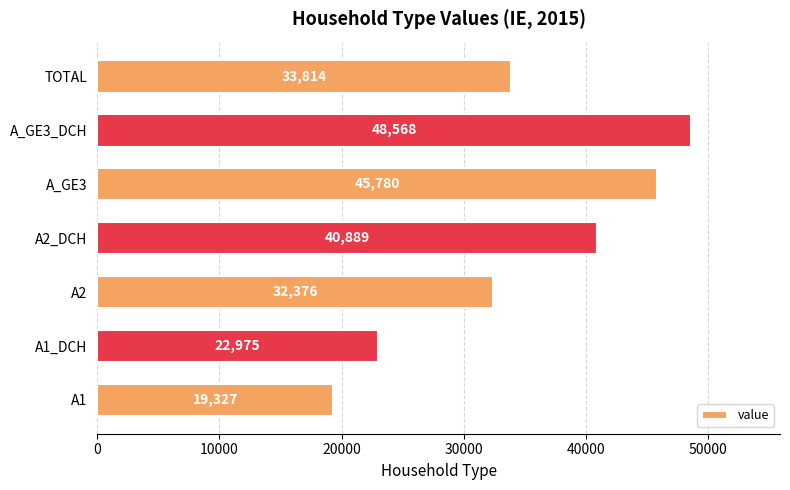

Reading bottom to top, what are all the values shown in this chart?

19327	22975	32376	40889	45780	48568	33814